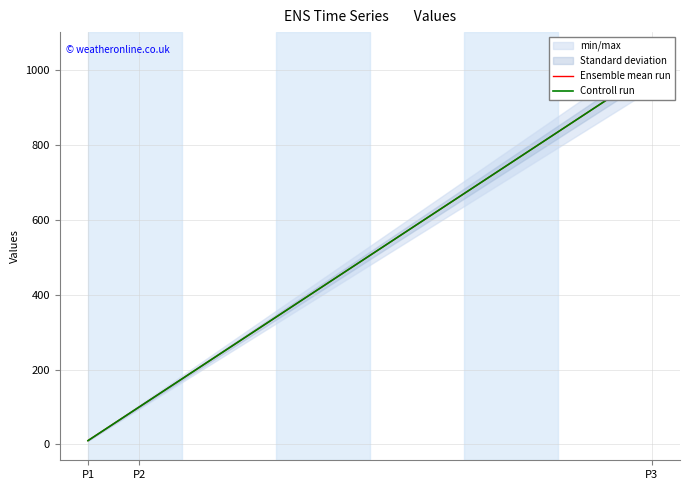

Is the value of Controll run at P3 greater than the value of Ensemble mean run at P3?

No